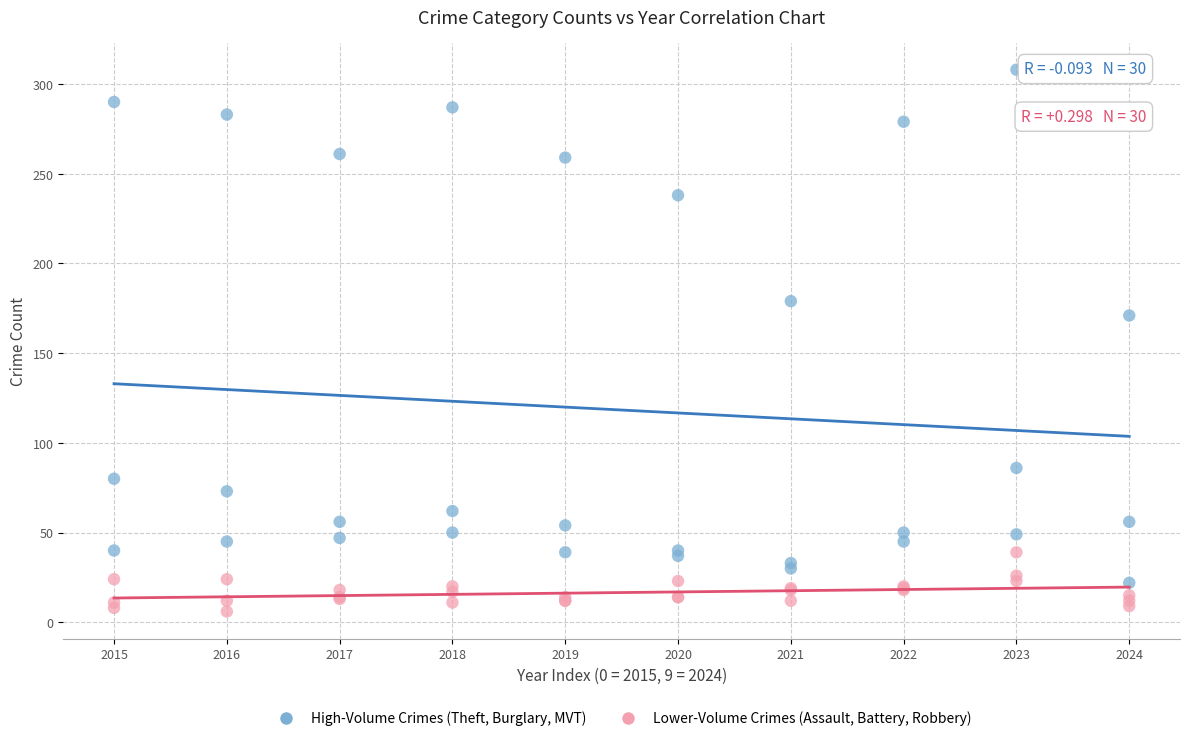

Which series reaches the maximum Y coordinate?

High-Volume Crimes (Theft, Burglary, MVT)